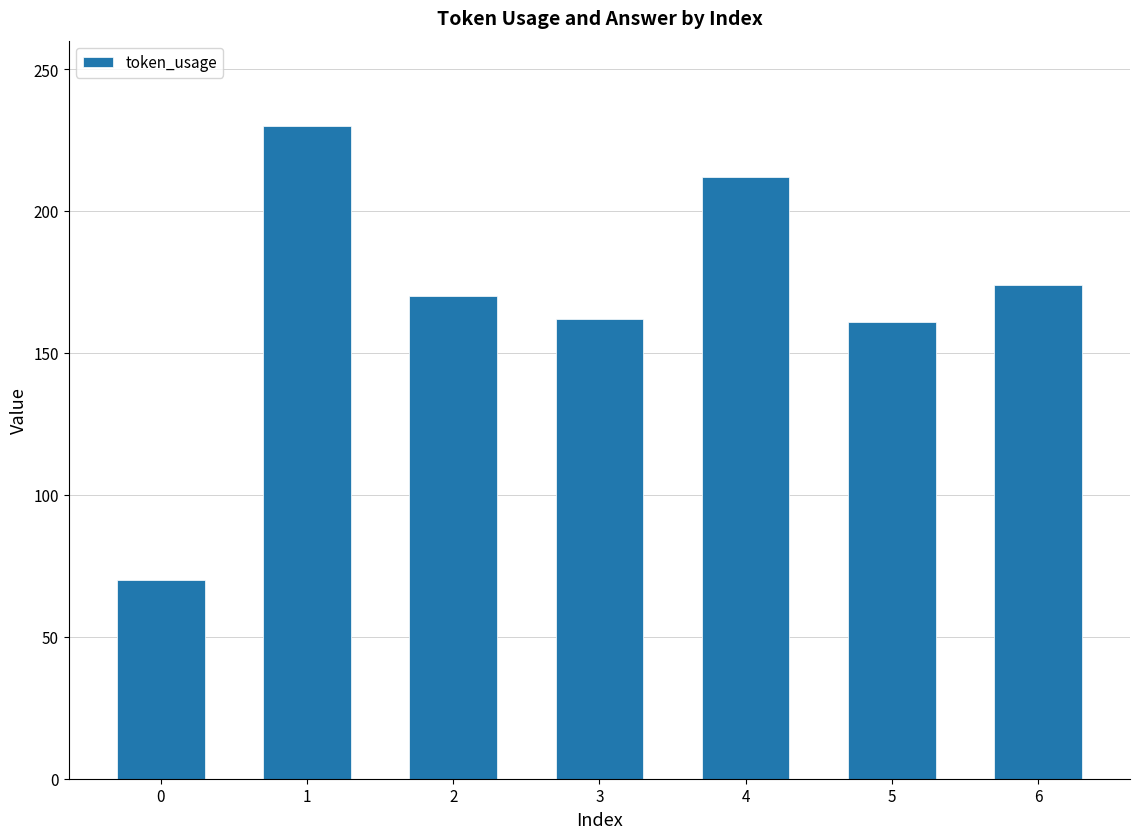

True or false: the data shows 70 at 0.

True